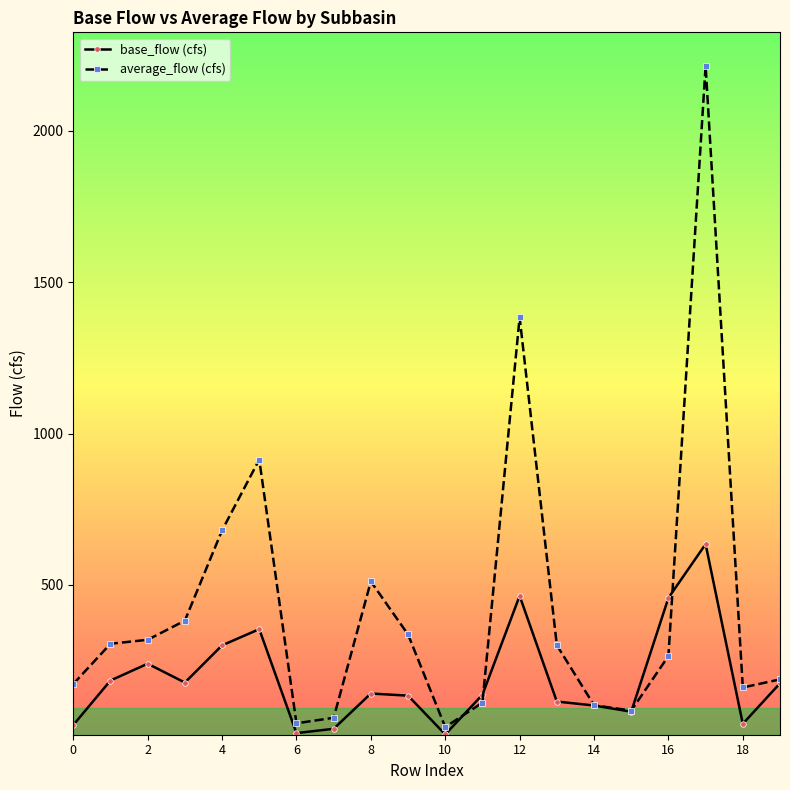

List the series in order of their overall mean, highest first.

average_flow (cfs), base_flow (cfs)